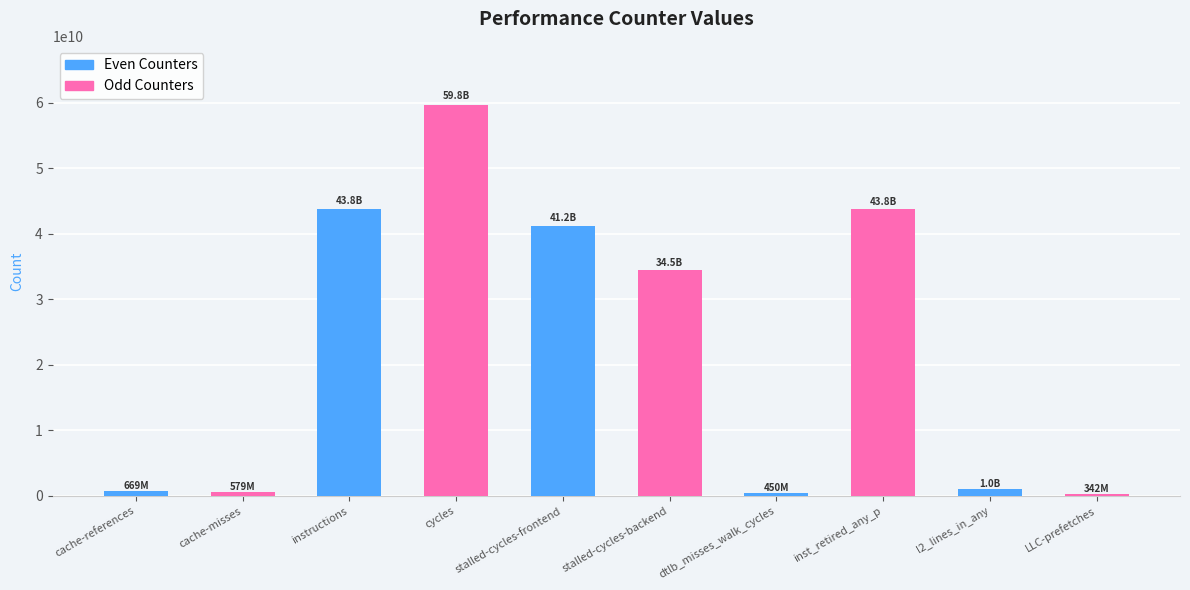

Approximately how many times larger is the value at stalled-cycles-backend compared to cache-misses?

59.5